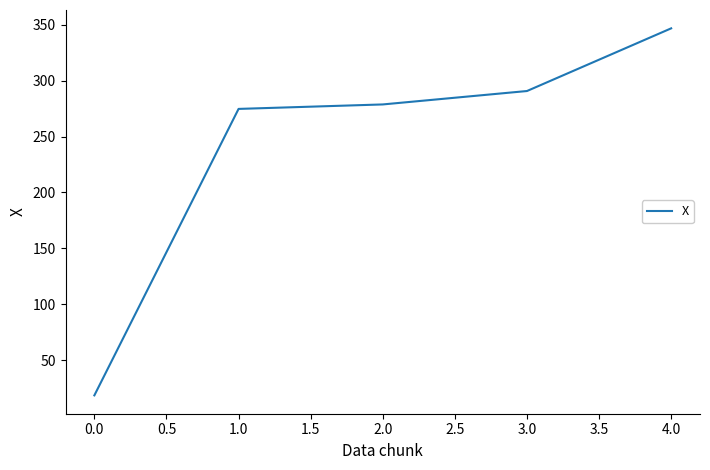

What is the difference between the maximum and minimum values?

328.4